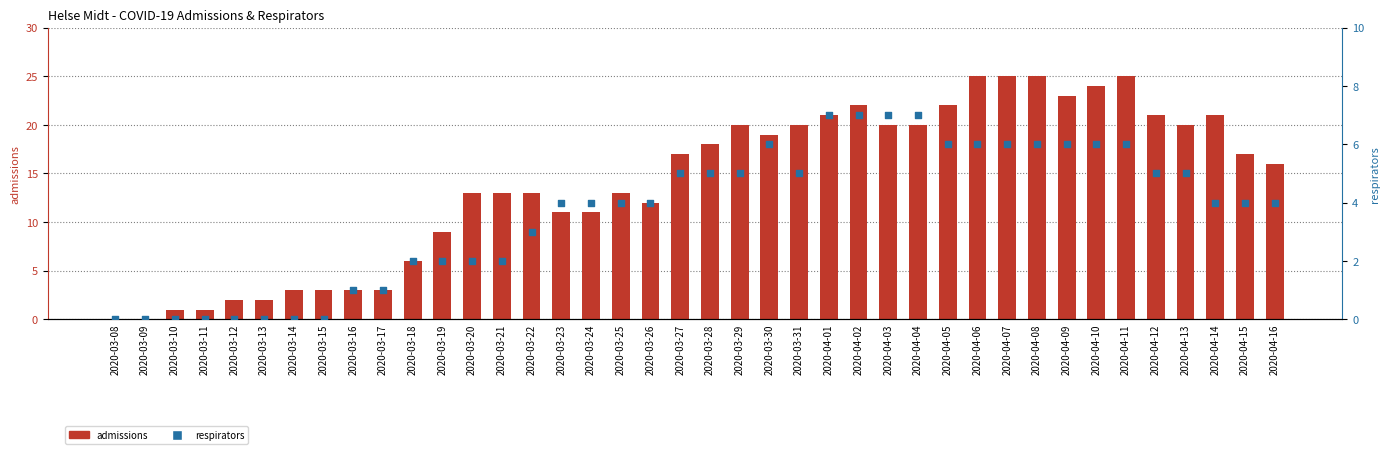

Which series has the largest total across all categories?

admissions